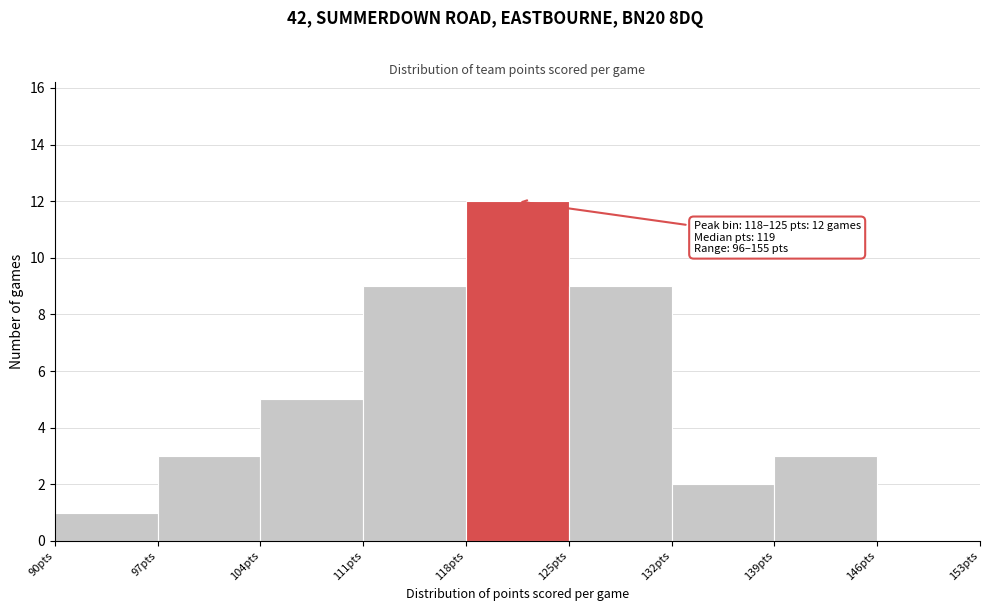

Over which range of the x-axis is the bar tallest?

118 to 125